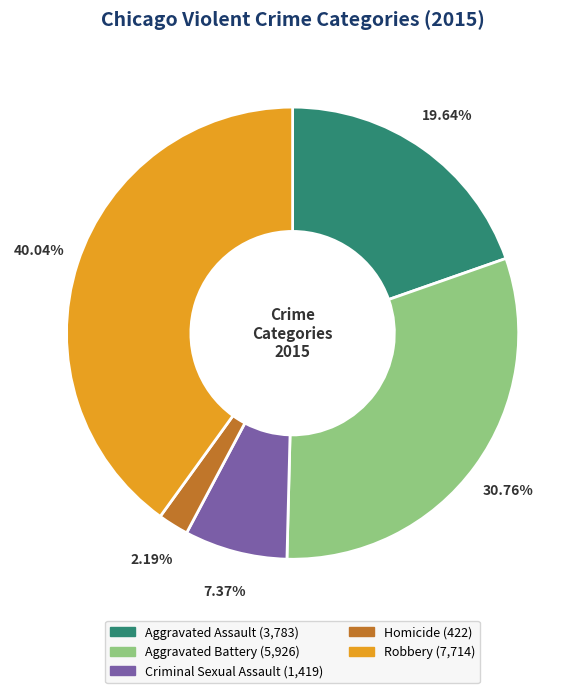

To the nearest percent, what is the average slice percentage?

20%